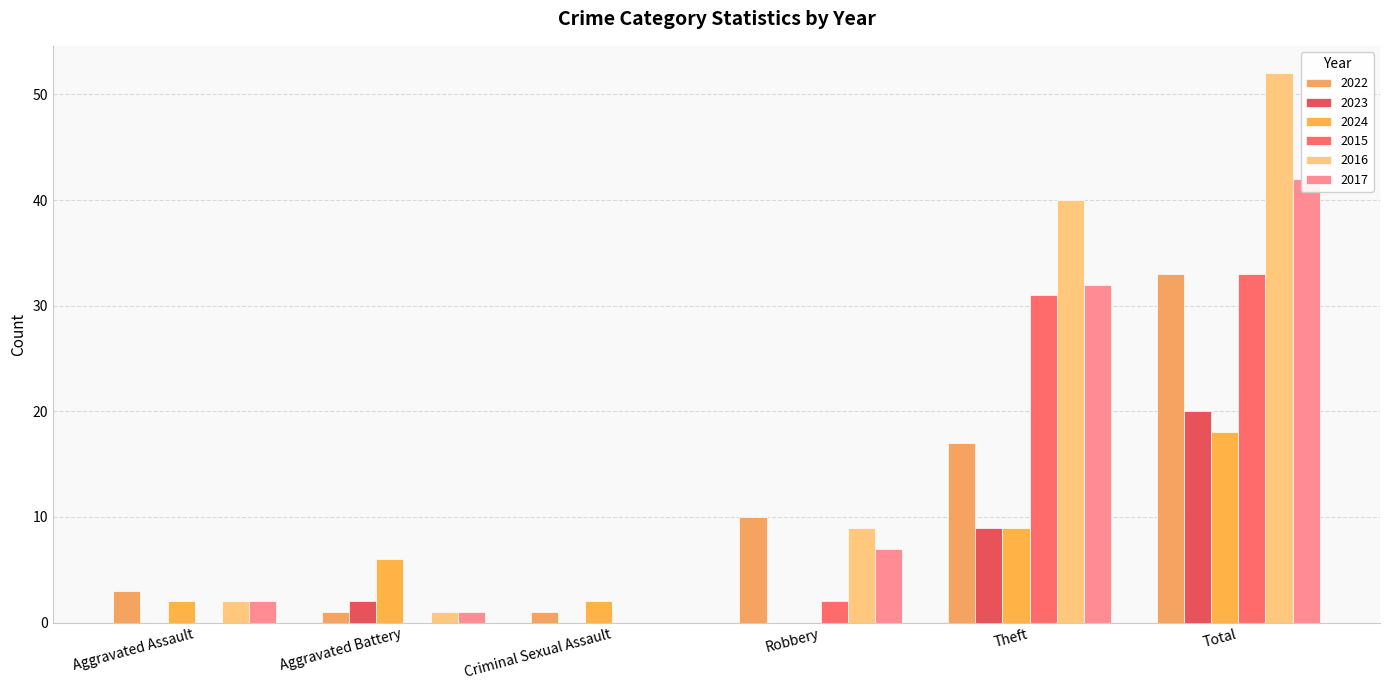

How many data points in 2017 are less than 7?

3